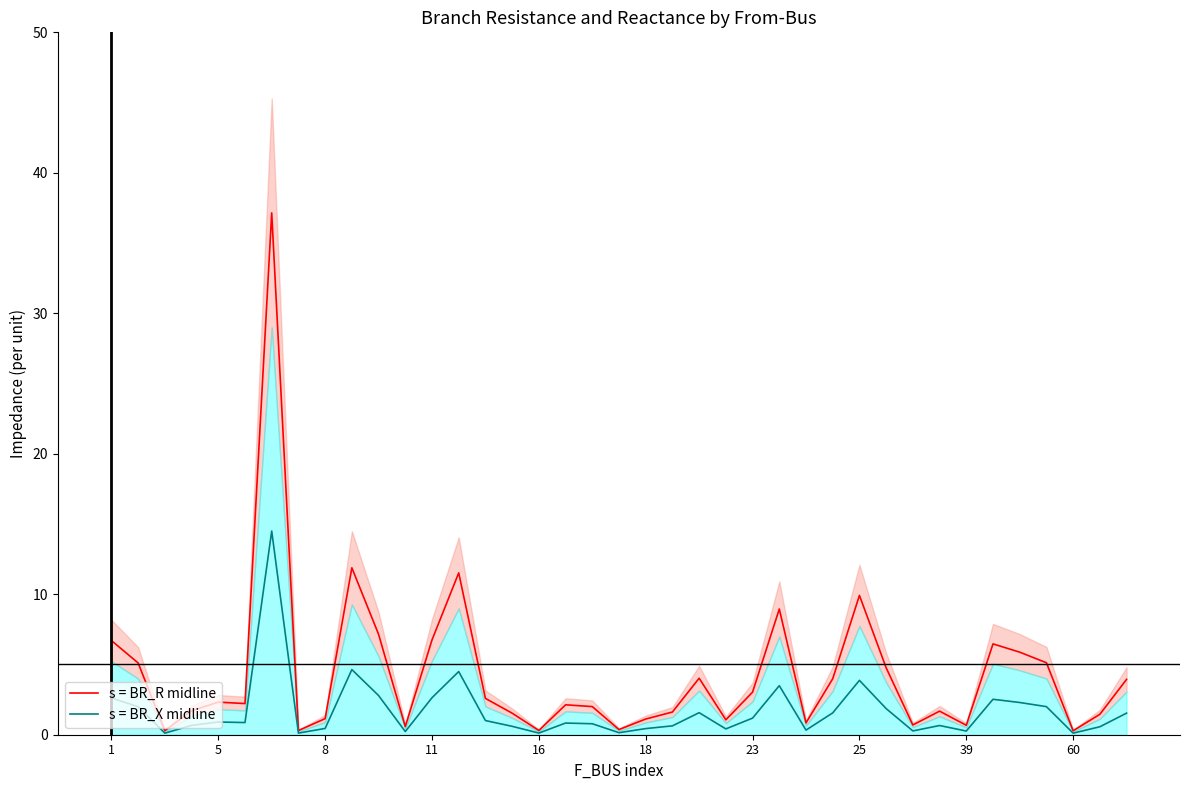

True or false: s = BR_X midline and s = BR_R midline intersect in this chart.

False